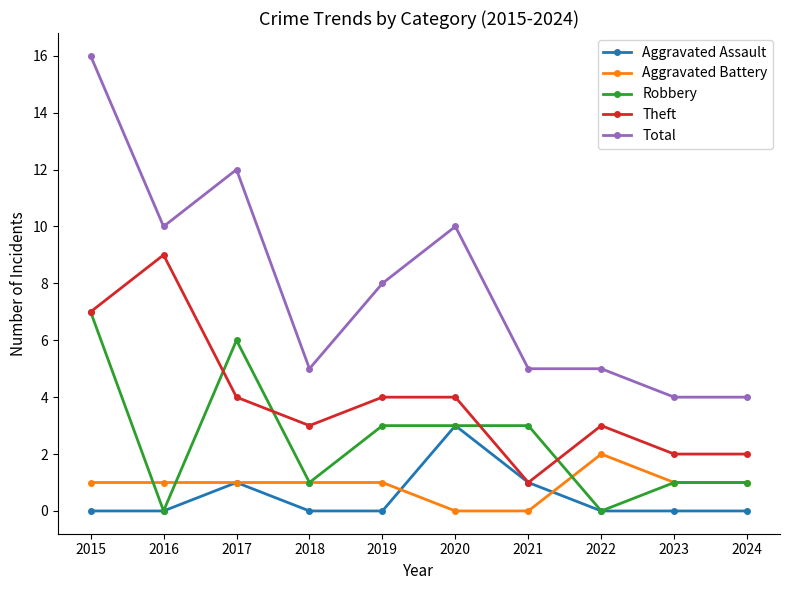

In Aggravated Assault, how many points are higher than both neighbors (excluding endpoints)?

2